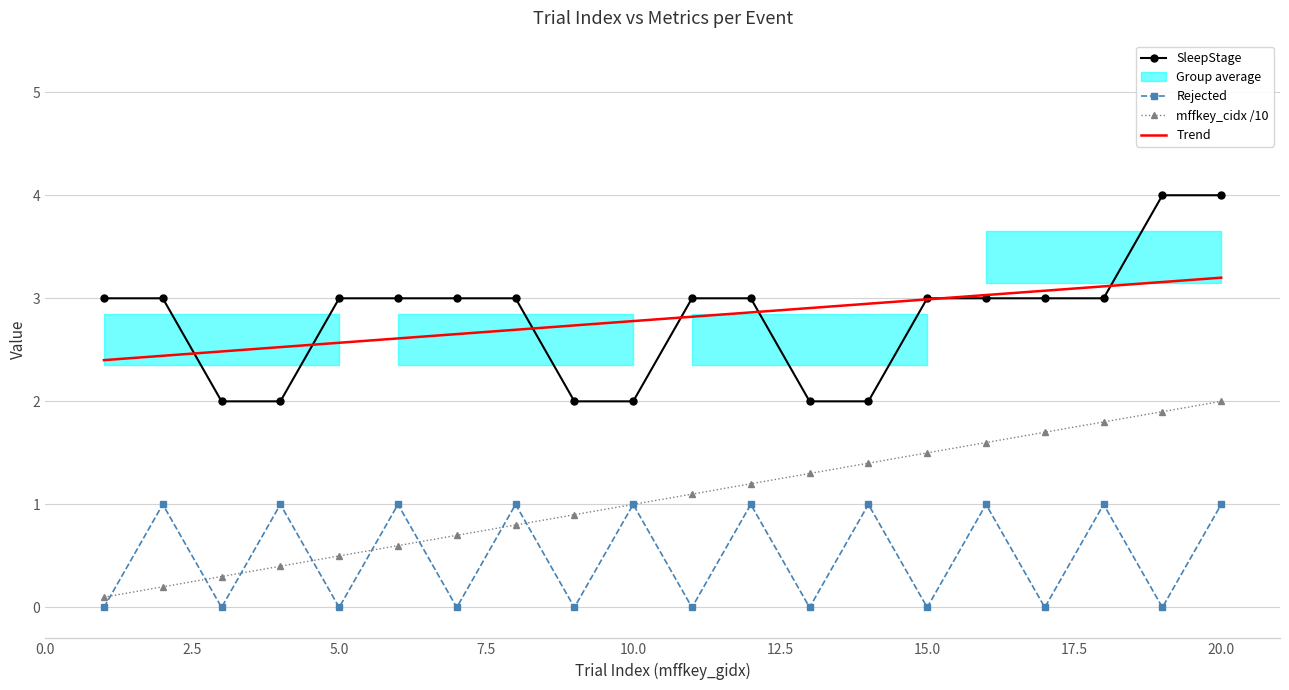

What is the highest value of the mffkey_cidx /10 series?

2.0